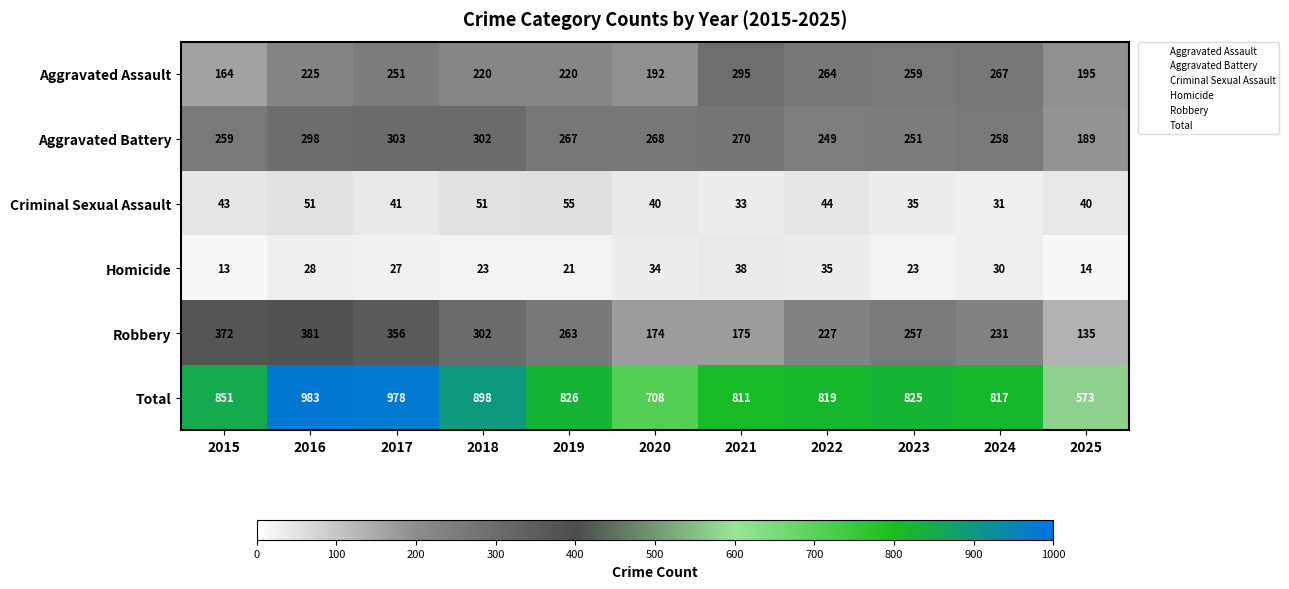

Where is Aggravated Battery nearest to the value 246?

2022